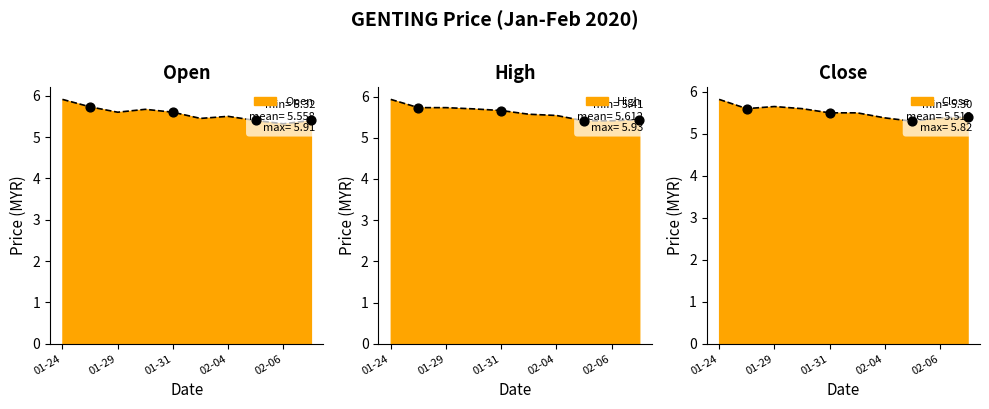

At how many categories does at least one series exceed 5?

10